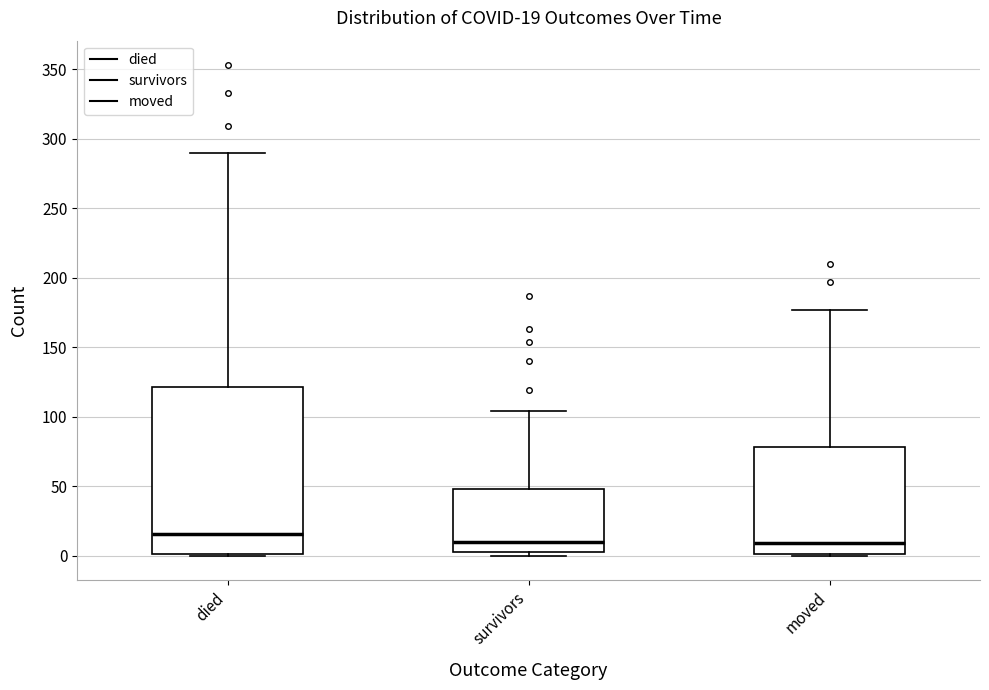

Which box is the tallest, from its lower edge to its upper edge?

died